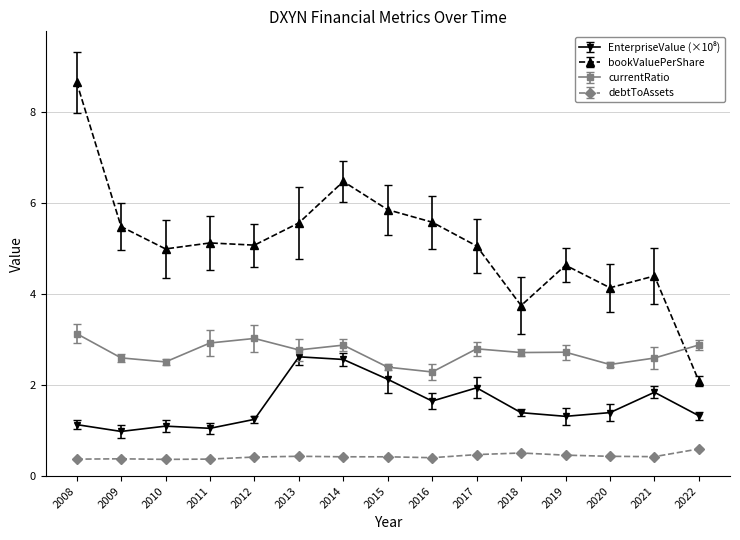

What is the difference between the maximum and second lowest values in the currentRatio series?

0.7